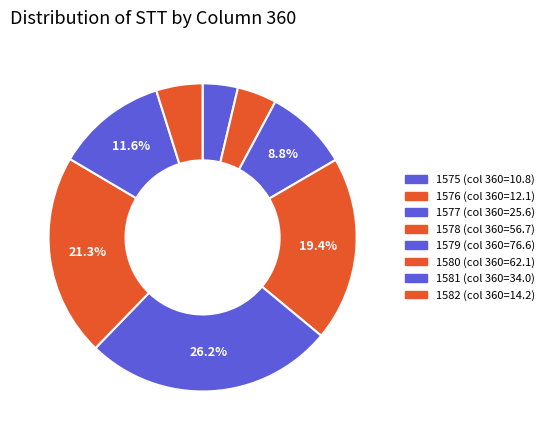

How many segments does this pie chart have?

8